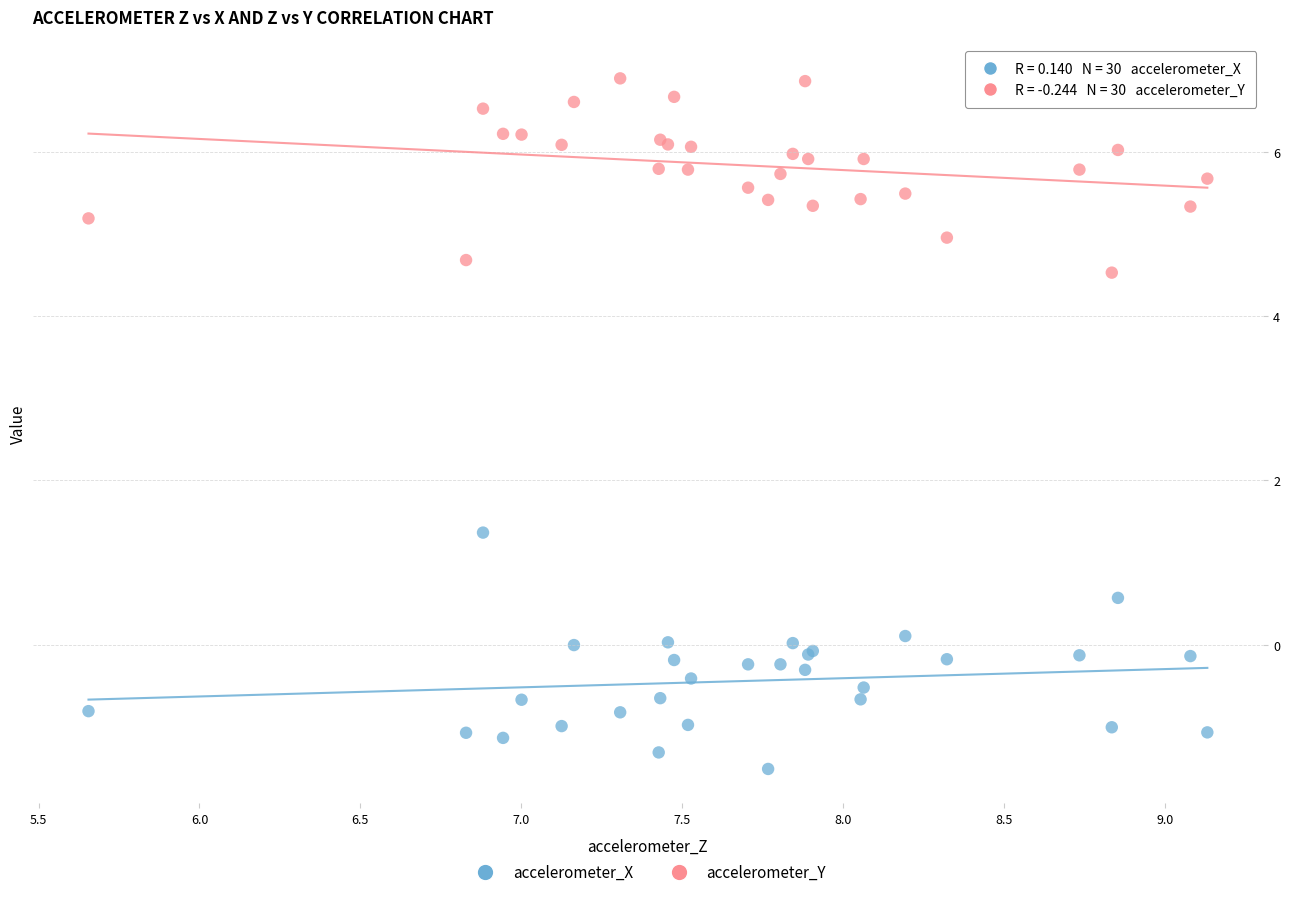

Across all series, what Y value is closest to 2?

1.4